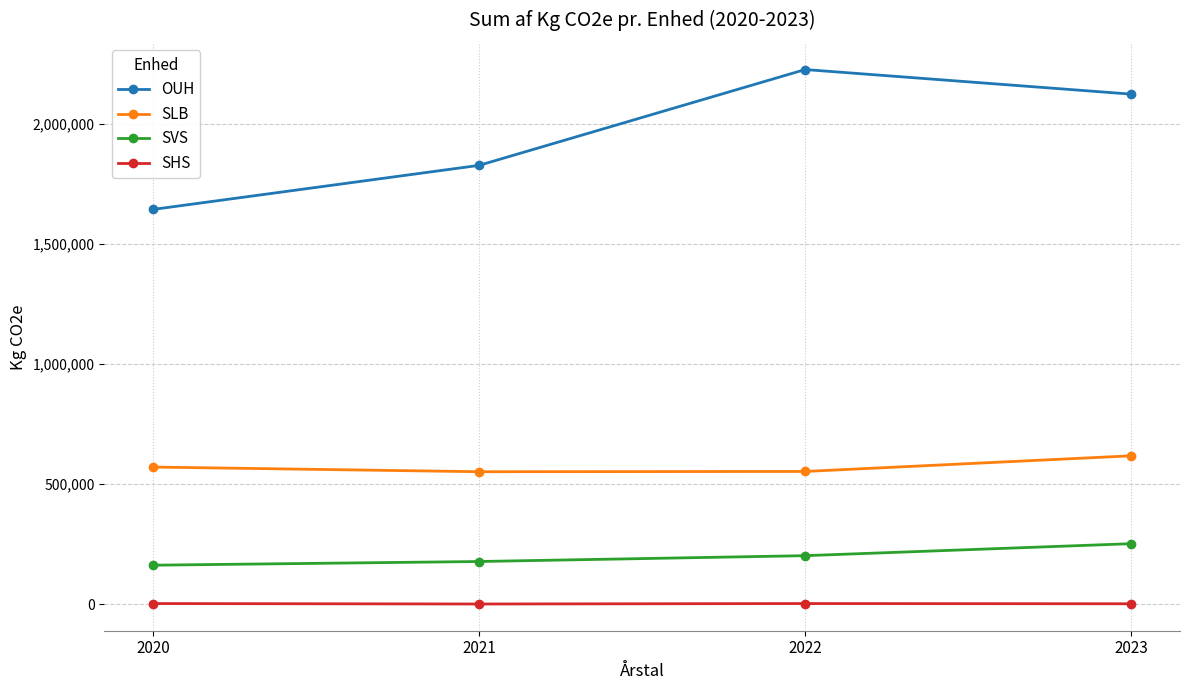

What is the difference between the highest and lowest values at 2021?

1824397.2